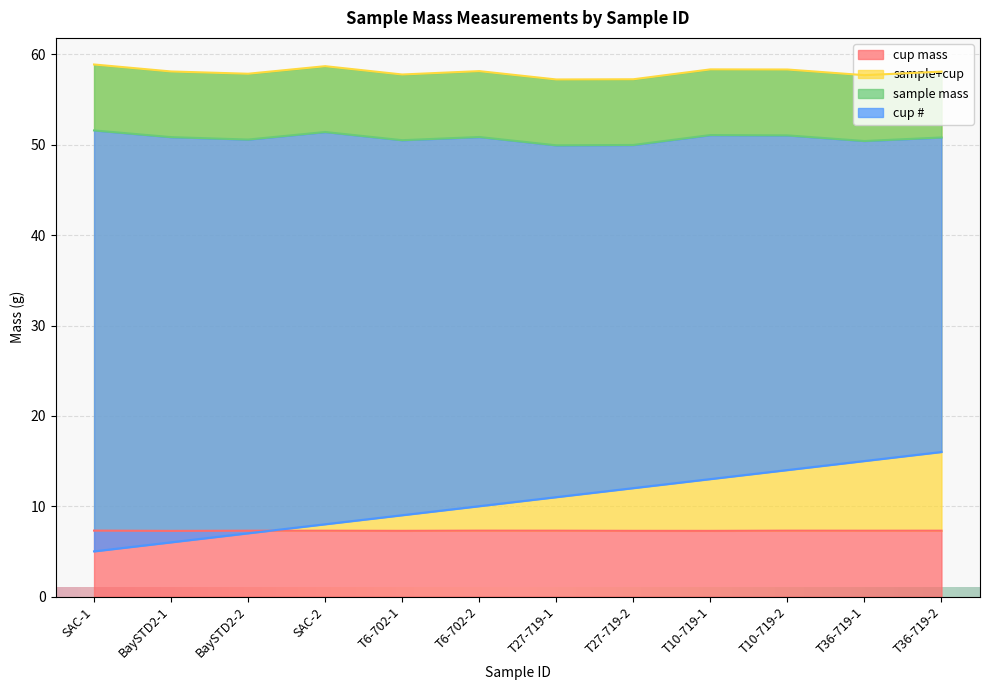

What is the minimum value shown in the chart?

5.0